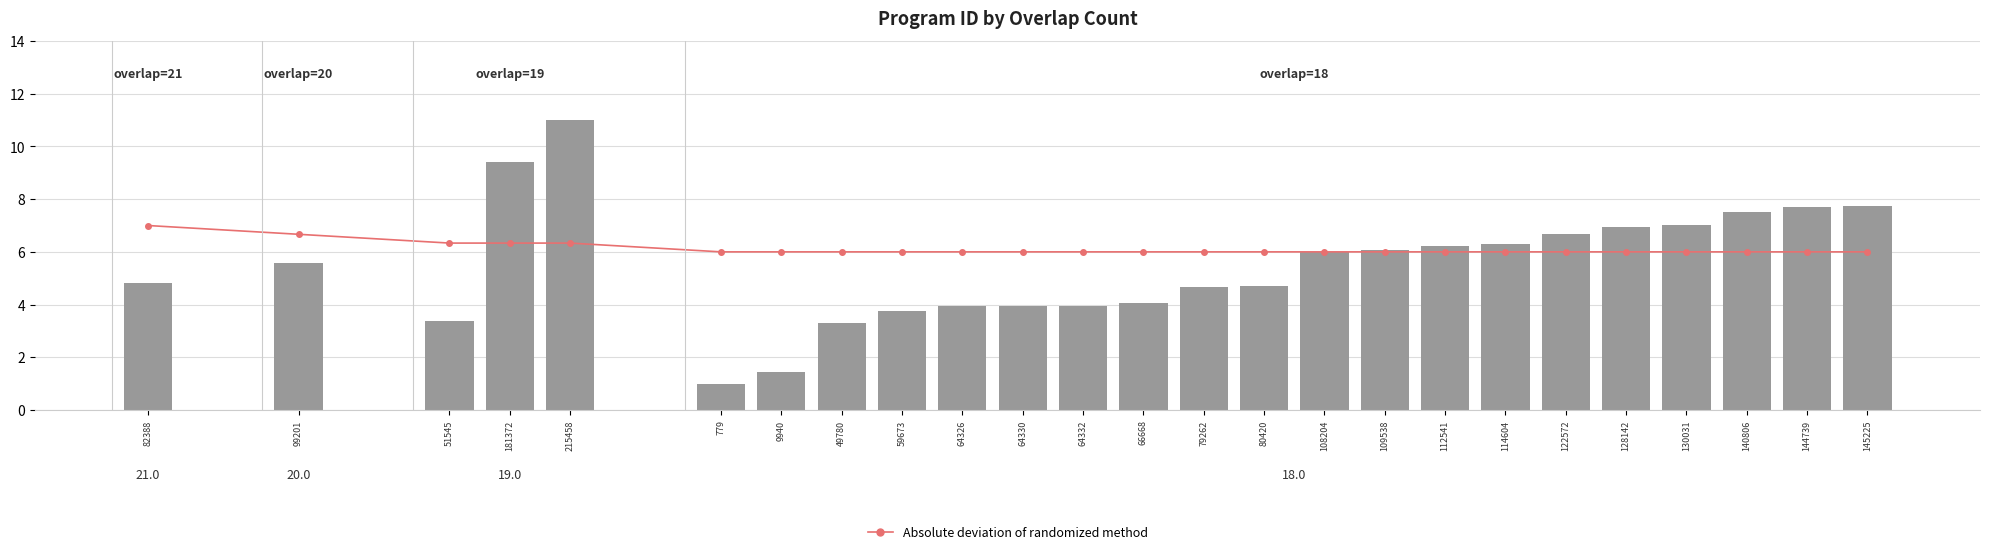

Reading left to right, what are all the values shown in this chart?

Absolute deviation of randomized method: 82388=7.0	99201=6.7	51545=6.3	181372=6.3	215458=6.3	779=6.0	9940=6.0	49780=6.0	59673=6.0	64326=6.0	64330=6.0	64332=6.0	66668=6.0	79262=6.0	80420=6.0	108204=6.0	109538=6.0	112541=6.0	114604=6.0	122572=6.0	128142=6.0	130031=6.0	140806=6.0	144739=6.0	145225=6.0
program id: 82388=4.8	99201=5.6	51545=3.4	181372=9.4	215458=11.0	779=1.0	9940=1.4	49780=3.3	59673=3.7	64326=4.0	64330=4.0	64332=4.0	66668=4.1	79262=4.7	80420=4.7	108204=6.0	109538=6.1	112541=6.2	114604=6.3	122572=6.7	128142=6.9	130031=7.0	140806=7.5	144739=7.7	145225=7.7